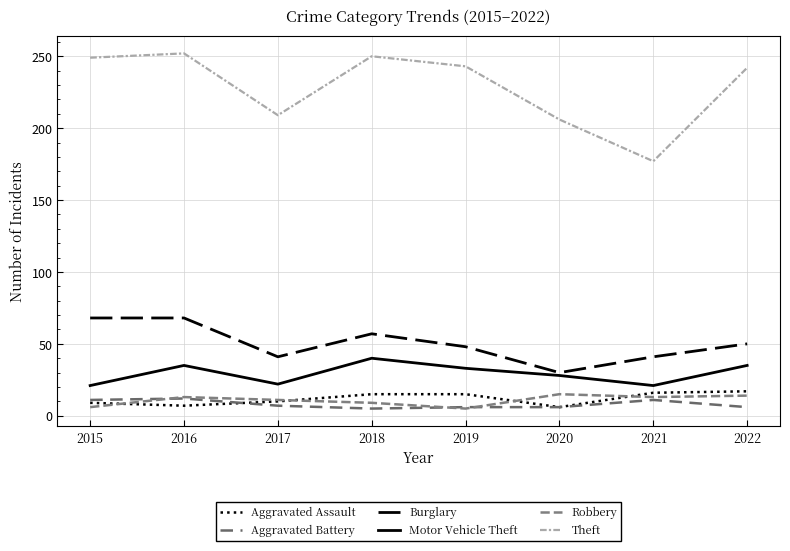

What is the difference between the Aggravated Assault values at 2021 and 2018?

1